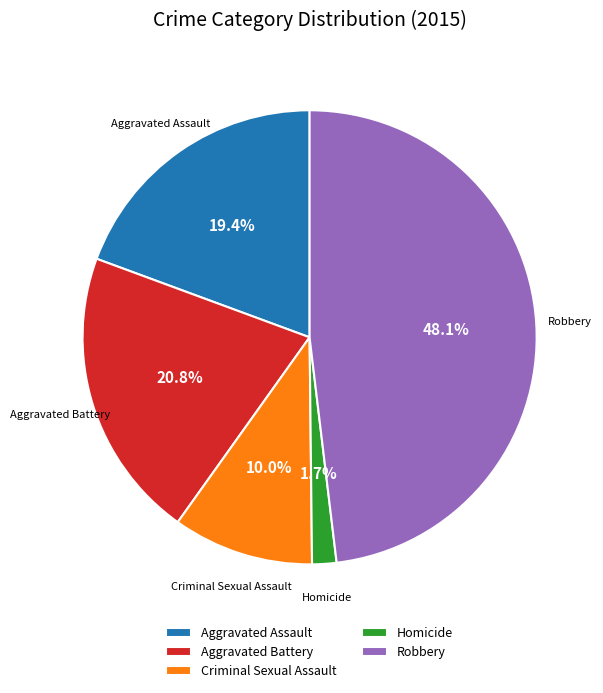

To the nearest percent, what is the difference between the largest and smallest slice percentages?

46%